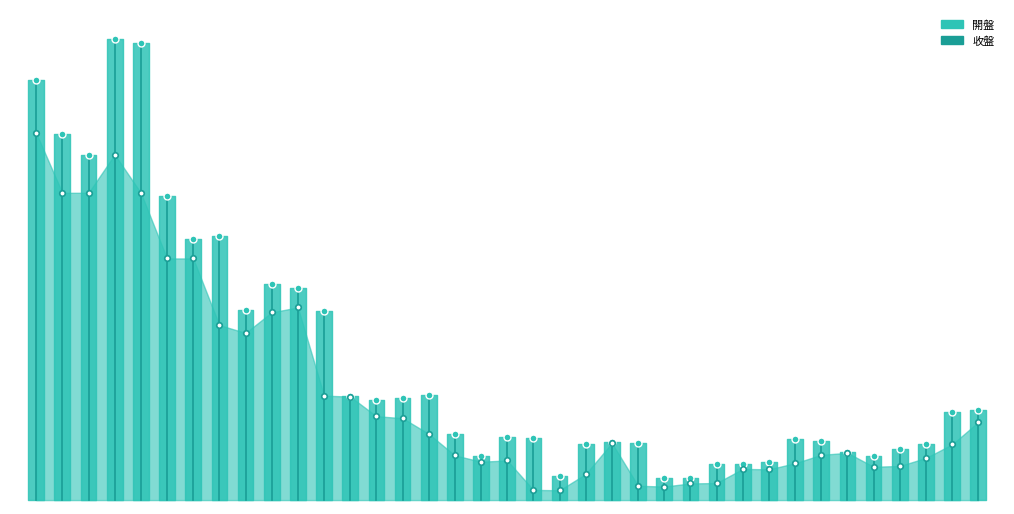

What position from the left is 0?

2